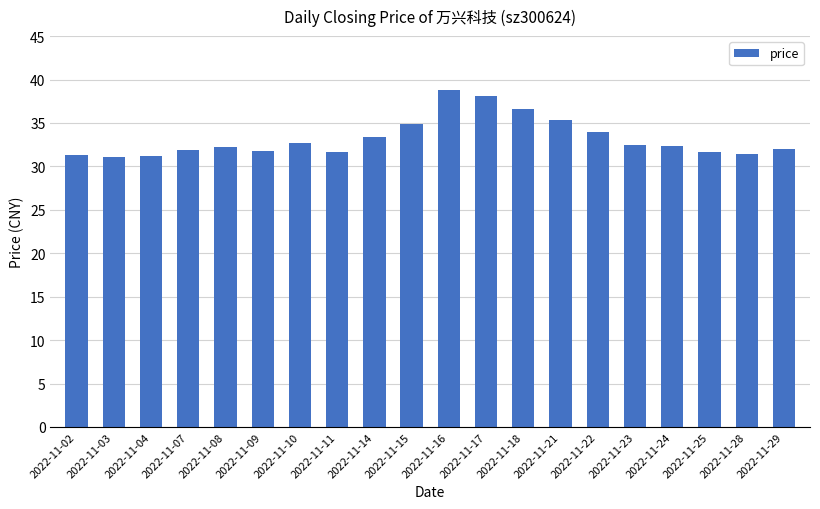

How many bars are there in total?

20